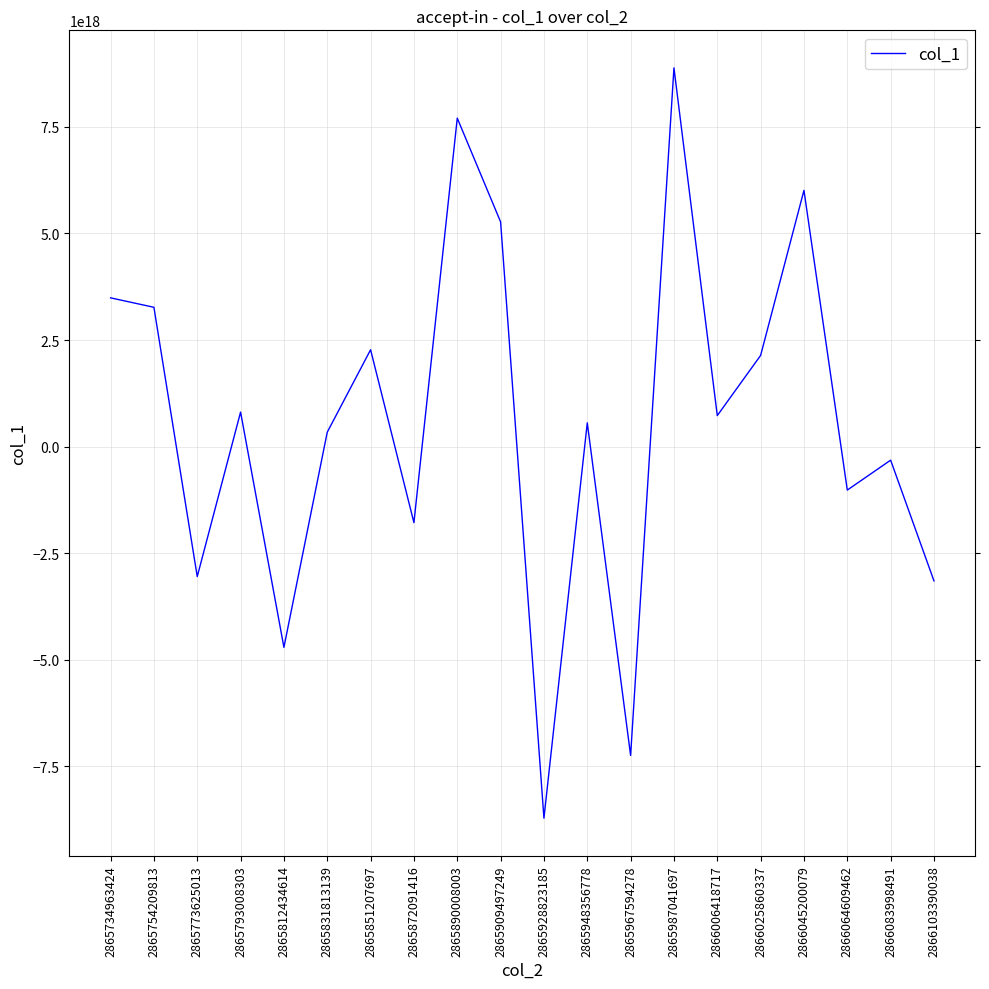

The value at 2865987041697 is 8884206546501252096. True or false?

True